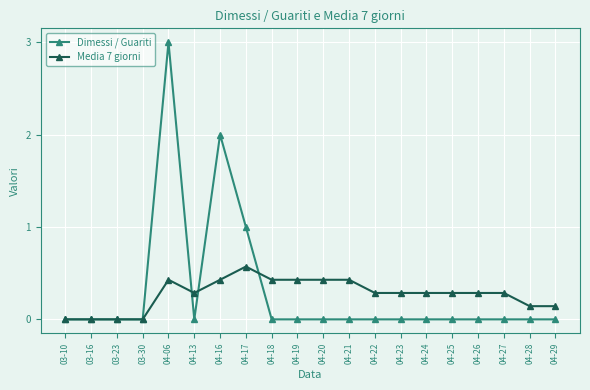

What is the sum of all Media 7 giorni values?

5.4